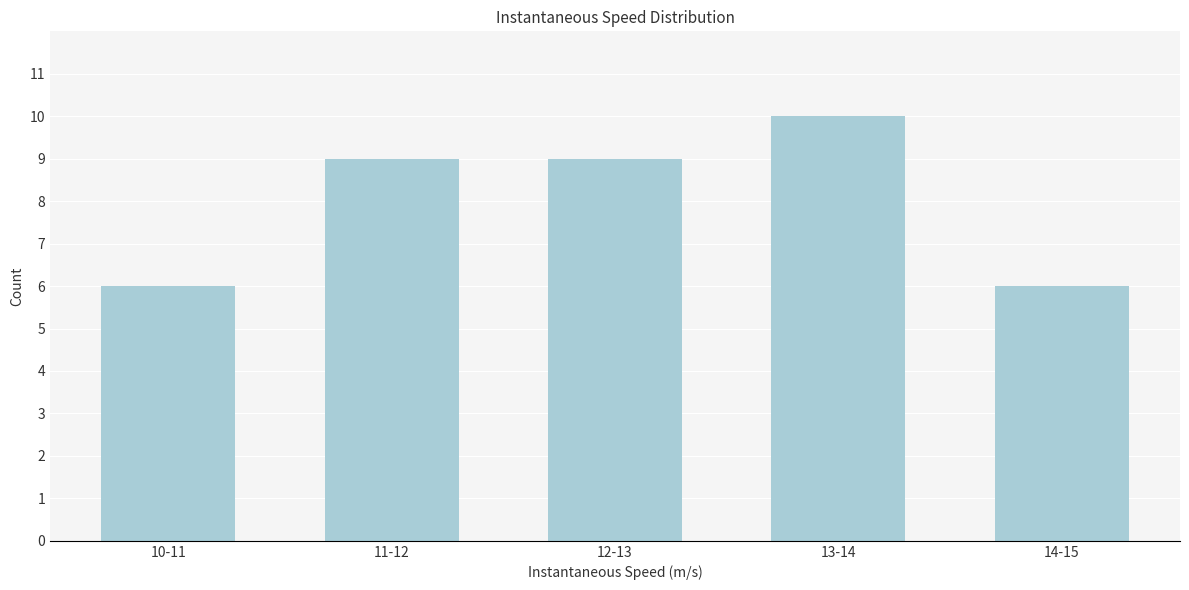

Reading right to left, transcribe all the data shown in this chart.

6	10	9	9	6